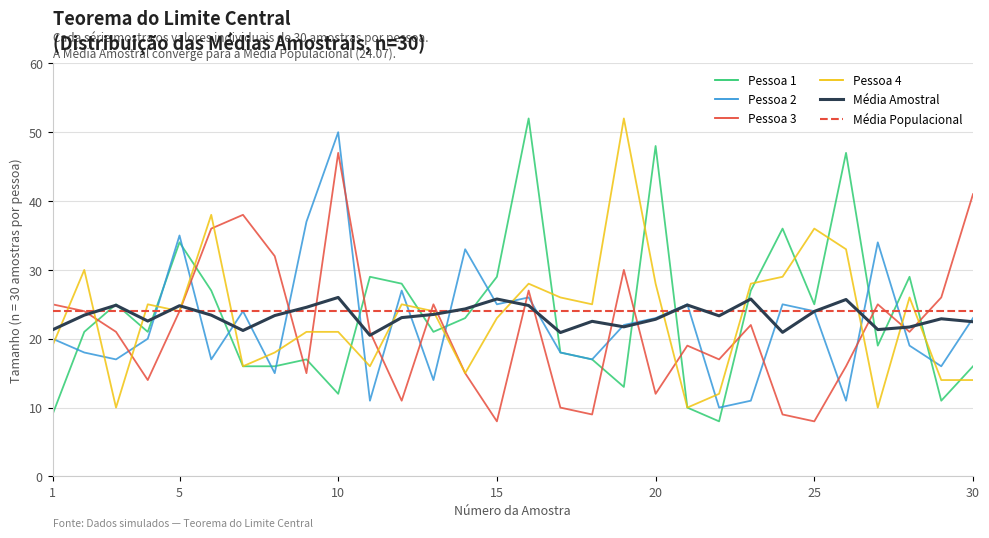

Reading left to right, transcribe all the data shown in this chart.

Pessoa 1: 1=9.0	2=21.0	3=25.0	4=21.0	5=34.0	6=27.0	7=16.0	8=16.0	9=17.0	10=12.0	11=29.0	12=28.0	13=21.0	14=23.0	15=29.0	16=52.0	17=18.0	18=17.0	19=13.0	20=48.0	21=10.0	22=8.0	23=27.0	24=36.0	25=25.0	26=47.0	27=19.0	28=29.0	29=11.0	30=16.0
Pessoa 2: 1=20.0	2=18.0	3=17.0	4=20.0	5=35.0	6=17.0	7=24.0	8=15.0	9=37.0	10=50.0	11=11.0	12=27.0	13=14.0	14=33.0	15=25.0	16=26.0	17=18.0	18=17.0	19=22.0	20=23.0	21=25.0	22=10.0	23=11.0	24=25.0	25=24.0	26=11.0	27=34.0	28=19.0	29=16.0	30=23.0
Pessoa 3: 1=25.0	2=24.0	3=21.0	4=14.0	5=24.0	6=36.0	7=38.0	8=32.0	9=15.0	10=47.0	11=21.0	12=11.0	13=25.0	14=15.0	15=8.0	16=27.0	17=10.0	18=9.0	19=30.0	20=12.0	21=19.0	22=17.0	23=22.0	24=9.0	25=8.0	26=16.0	27=25.0	28=21.0	29=26.0	30=41.0
Pessoa 4: 1=19.0	2=30.0	3=10.0	4=25.0	5=24.0	6=38.0	7=16.0	8=18.0	9=21.0	10=21.0	11=16.0	12=25.0	13=24.0	14=15.0	15=23.0	16=28.0	17=26.0	18=25.0	19=52.0	20=28.0	21=10.0	22=12.0	23=28.0	24=29.0	25=36.0	26=33.0	27=10.0	28=26.0	29=14.0	30=14.0
Média Amostral: 1=21.3	2=23.4	3=24.9	4=22.6	5=24.8	6=23.4	7=21.2	8=23.4	9=24.6	10=26.0	11=20.5	12=23.1	13=23.5	14=24.3	15=25.8	16=24.8	17=20.9	18=22.5	19=21.7	20=22.8	21=24.9	22=23.3	23=25.8	24=20.9	25=24.0	26=25.7	27=21.3	28=21.7	29=22.9	30=22.5